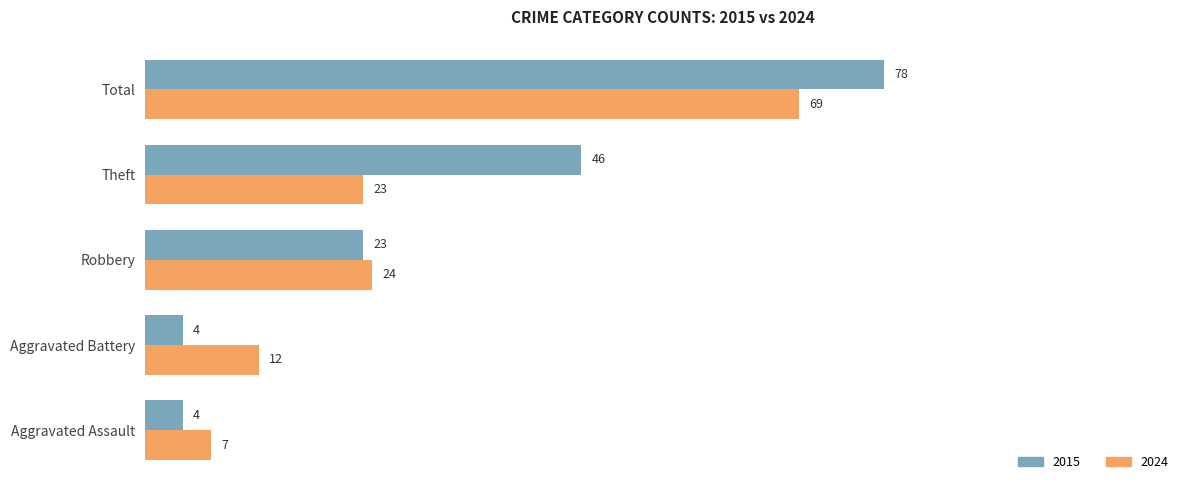

Between Robbery and Total, which series saw the biggest shift?

2015